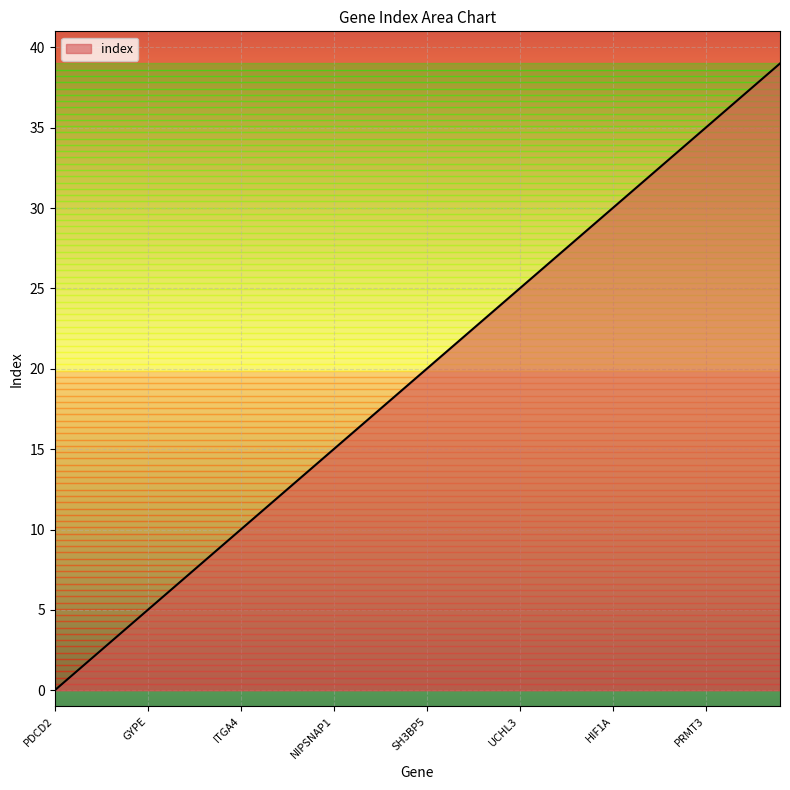

What is the greatest value displayed?

39